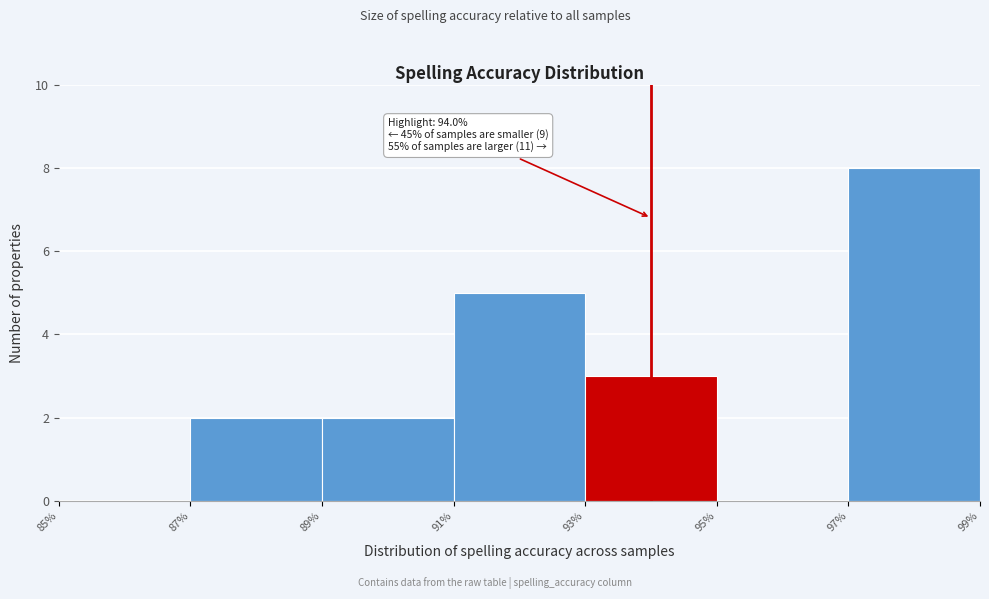

Which range on the x-axis has the tallest bar?

97% to 99%